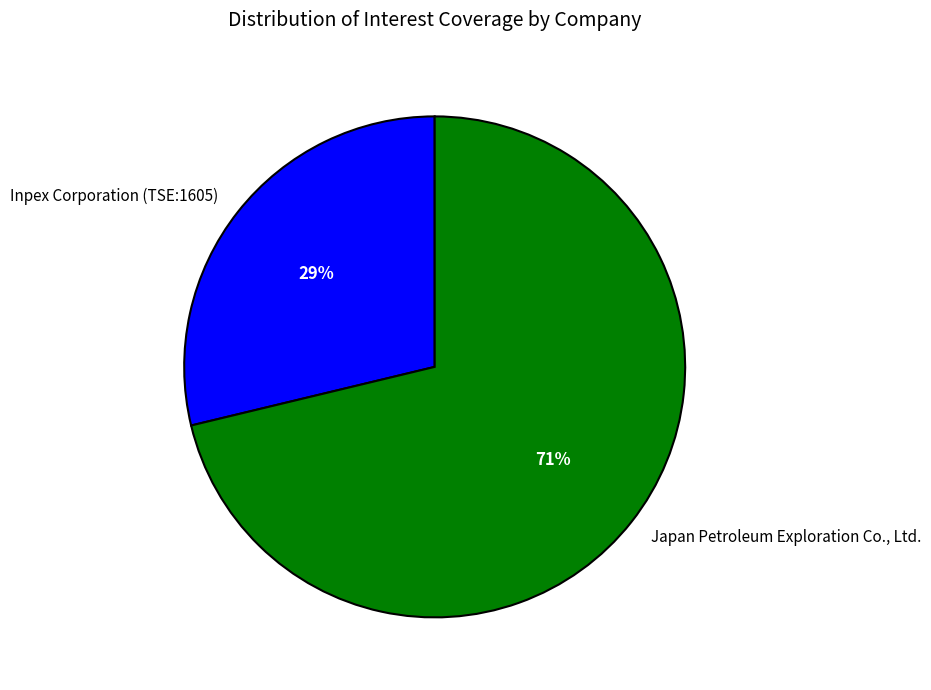

What is the majority slice?

Japan Petroleum Exploration Co., Ltd.